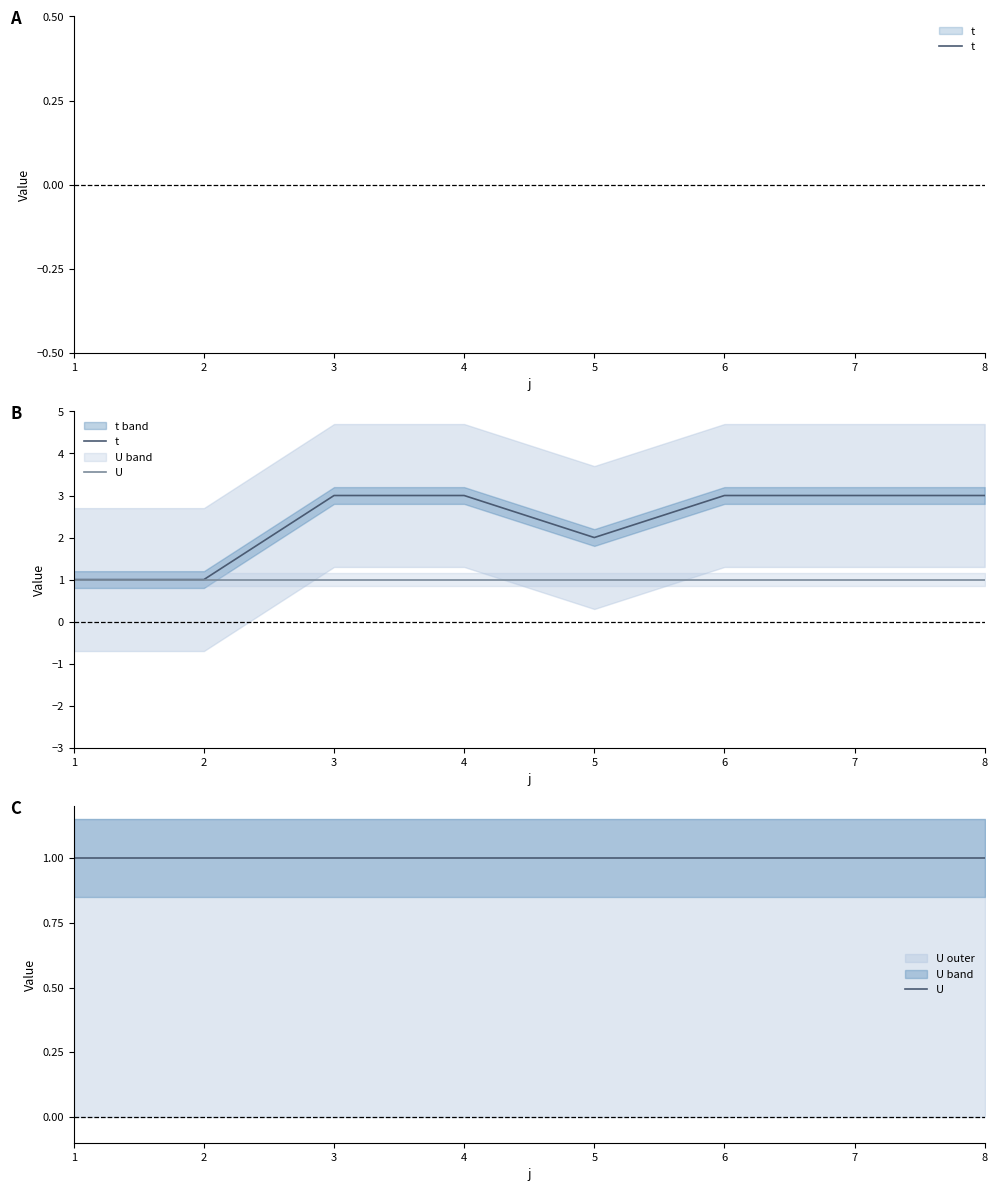

Which category has the highest value across all series?

3